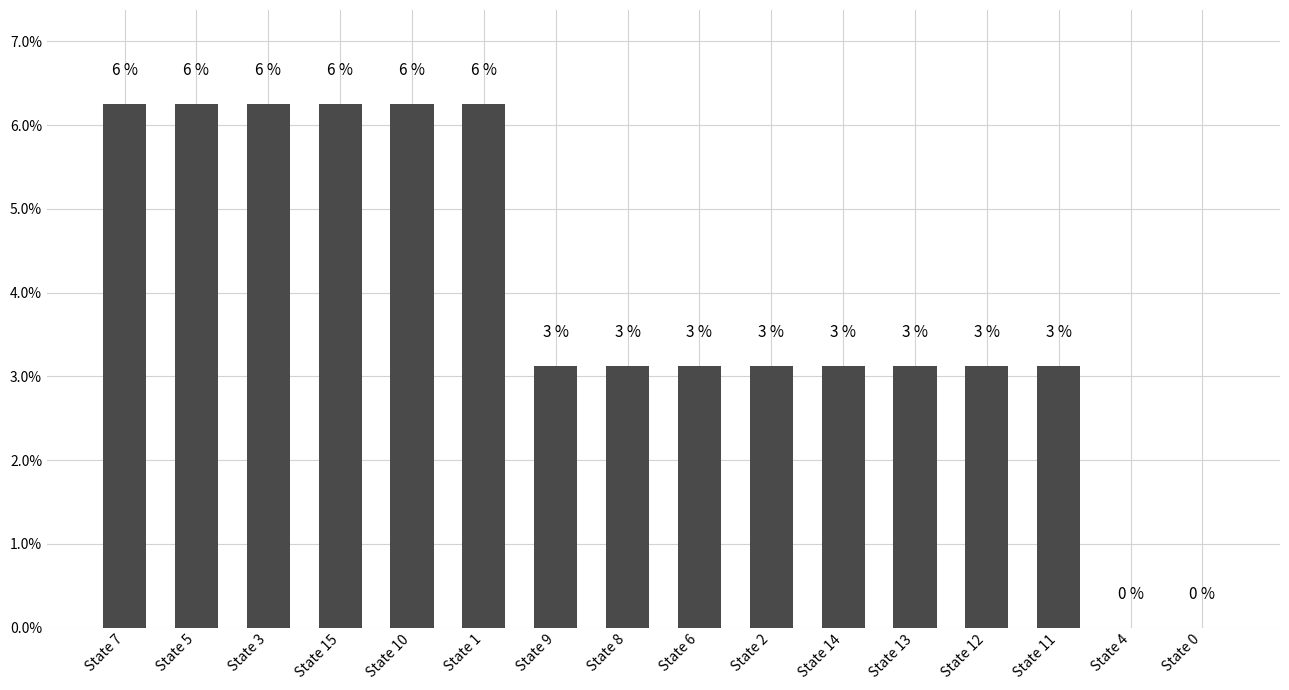

Are the bars horizontal?

No